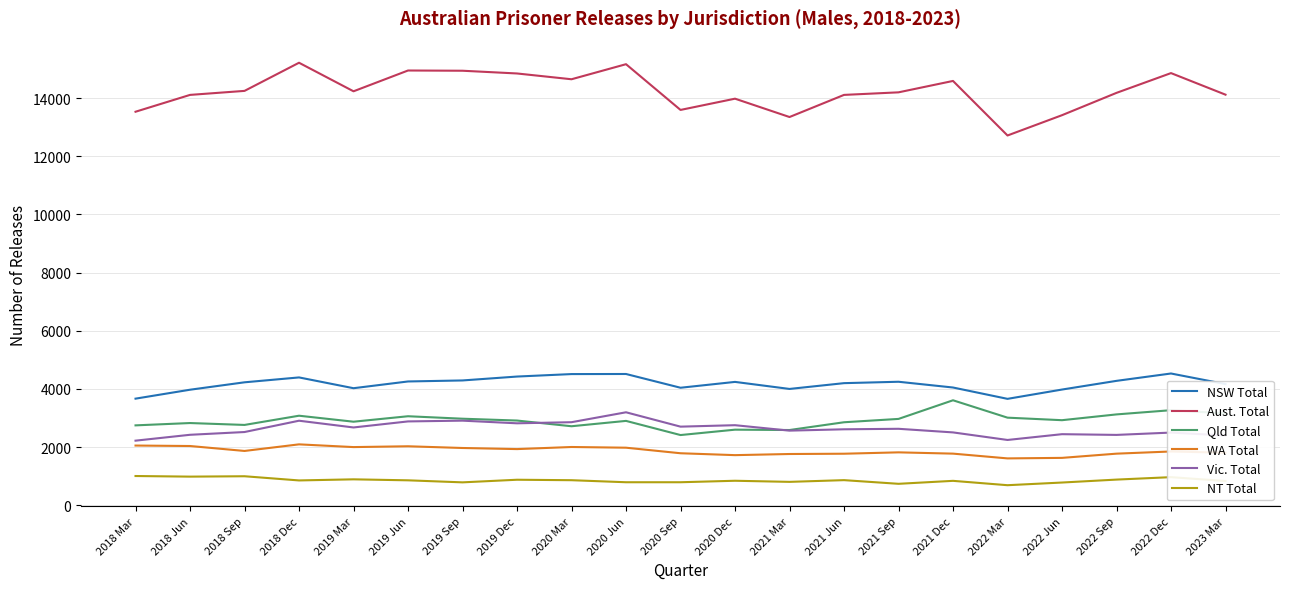

What is the maximum value for Vic. Total?

3195